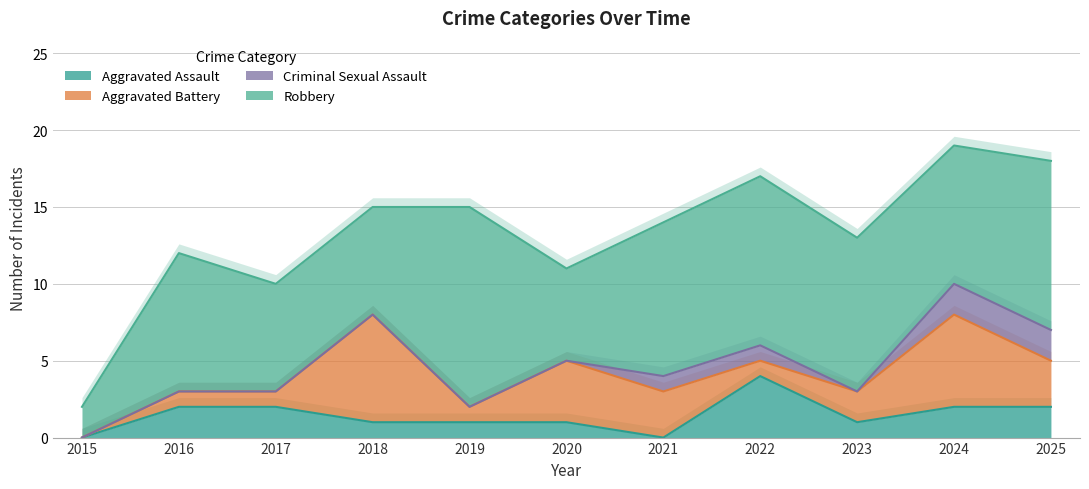

Is the value of Robbery at 2017 greater than the value of Criminal Sexual Assault at 2018?

Yes